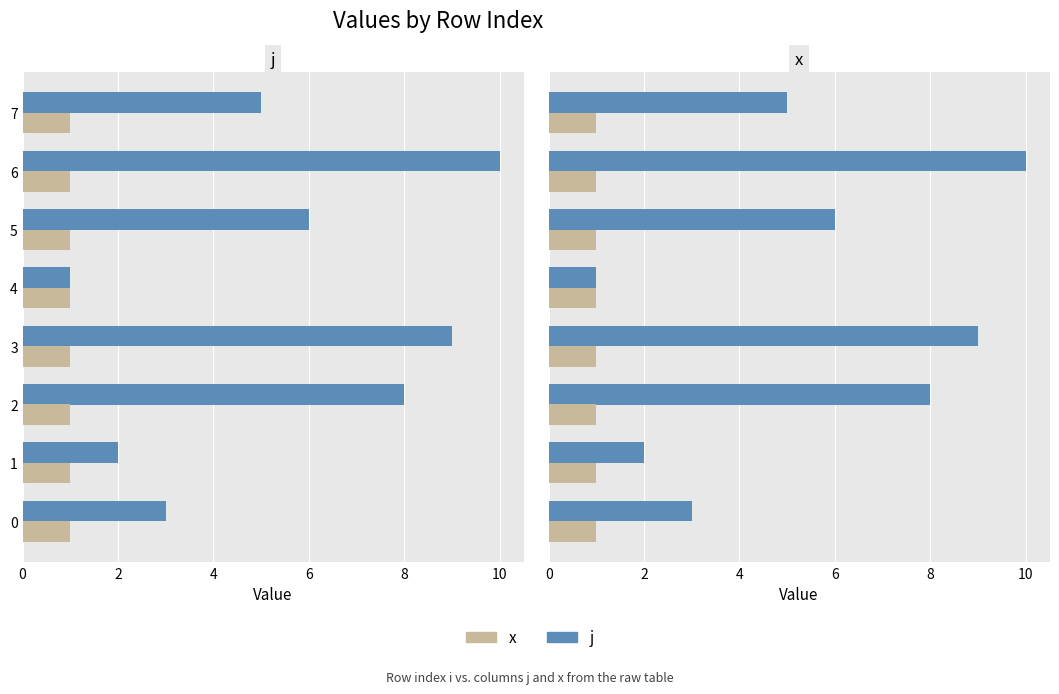

Is it true that j equals 2.2 at 3?

False